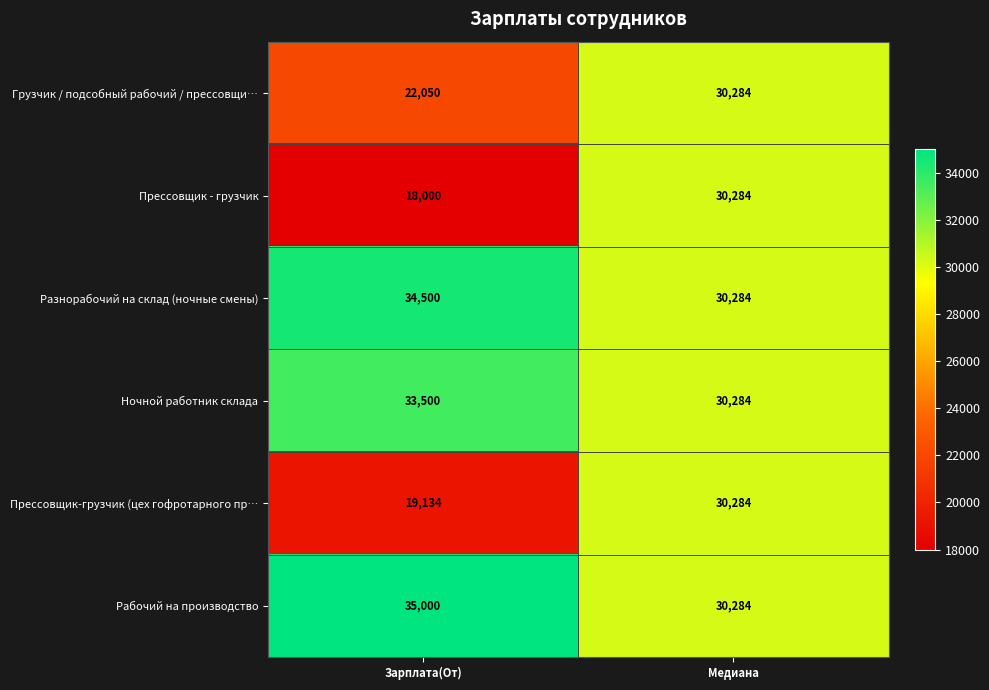

At how many categories does at least one series exceed 25074?

2